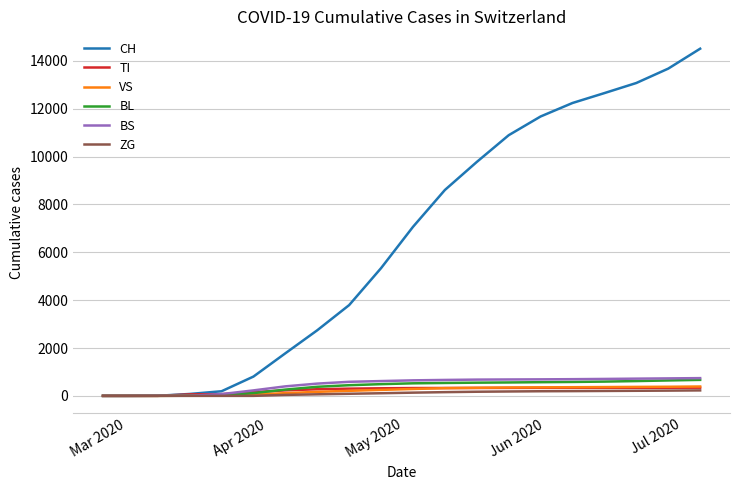

Which series has the widest spread of values?

CH